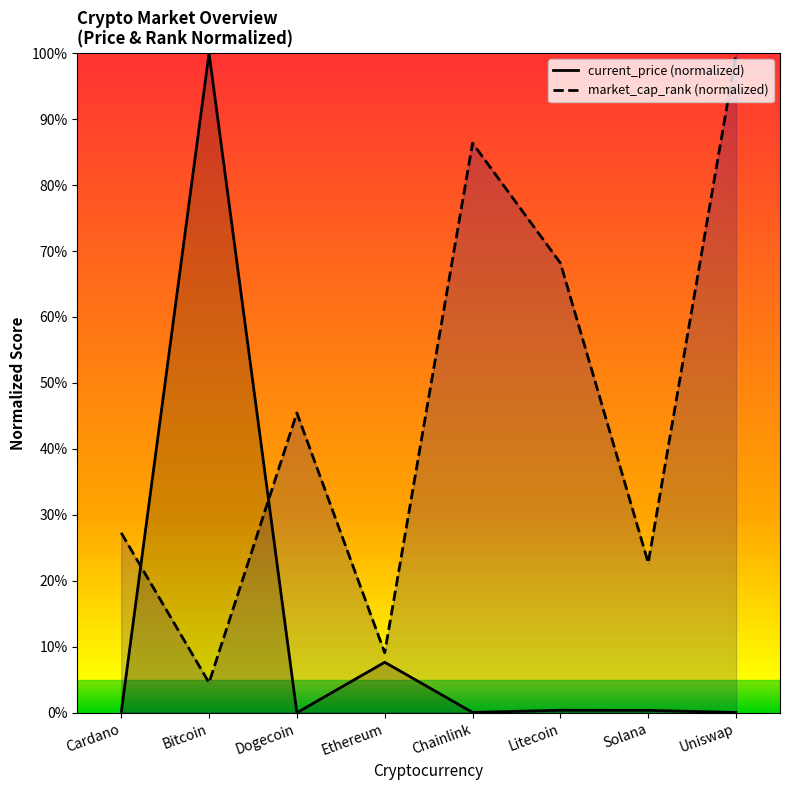

True or false: current_price and market_cap_rank intersect in this chart.

True